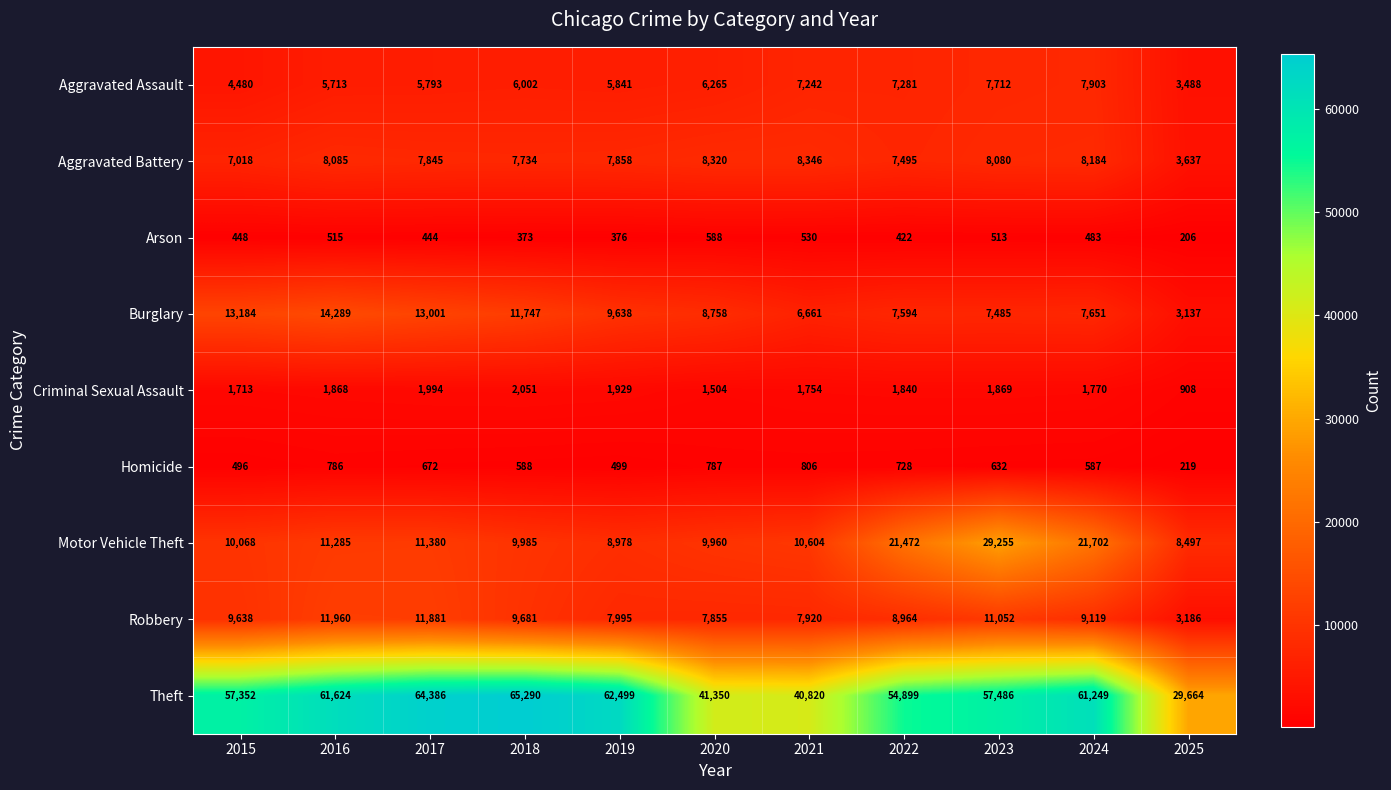

What value does the Arson series have at 2021, to the nearest 5?

530